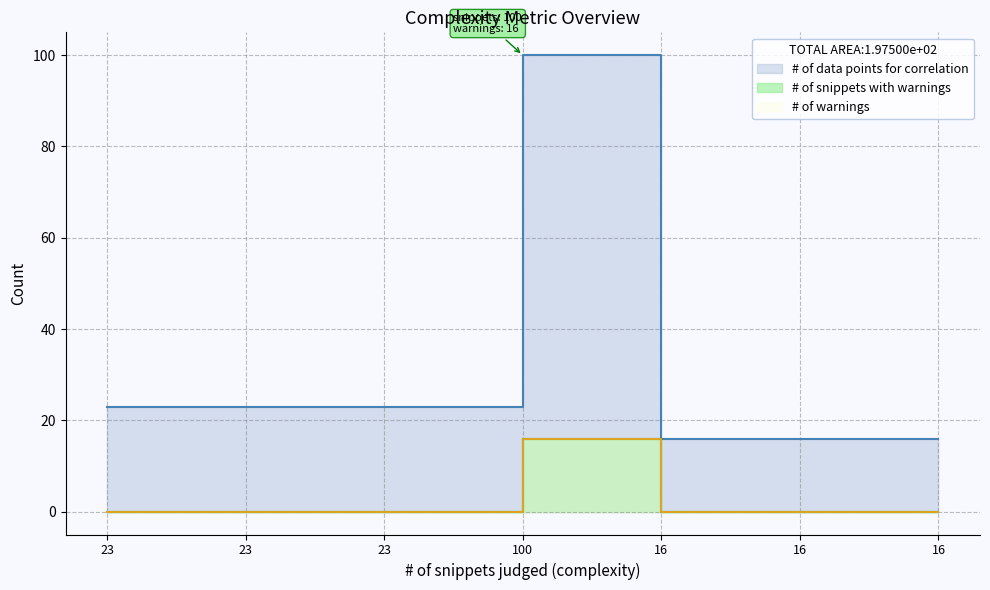

Which series has the largest total across all categories?

# of data points for correlation